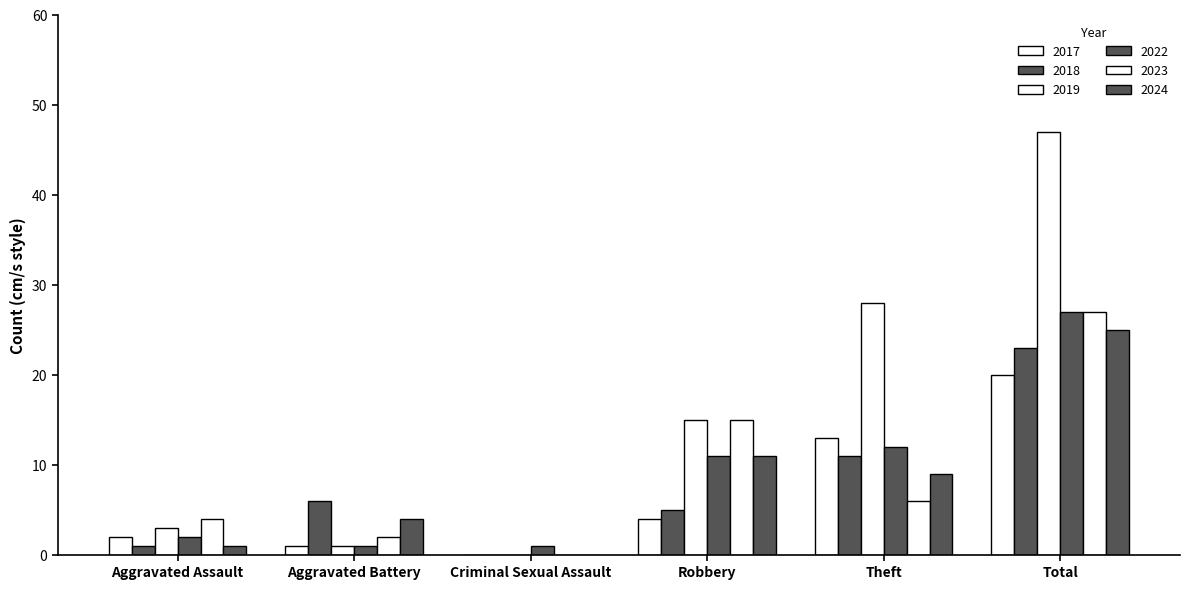

How many values in 2017 are above zero?

5